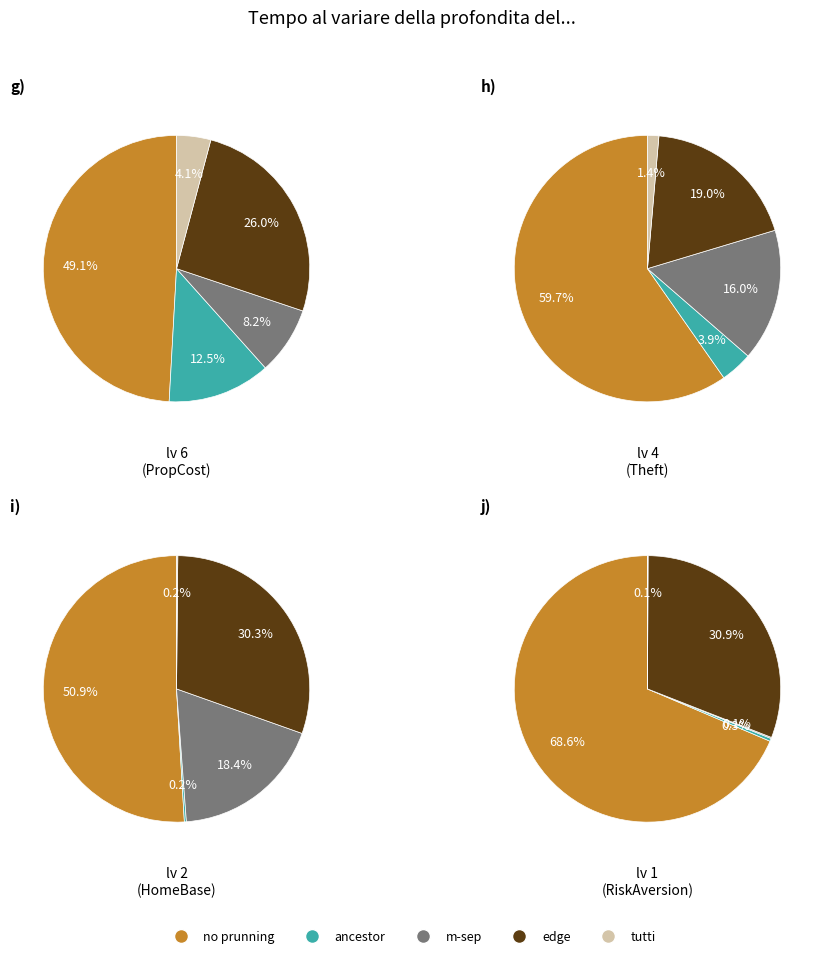

Does edge represent more than half of the total?

No